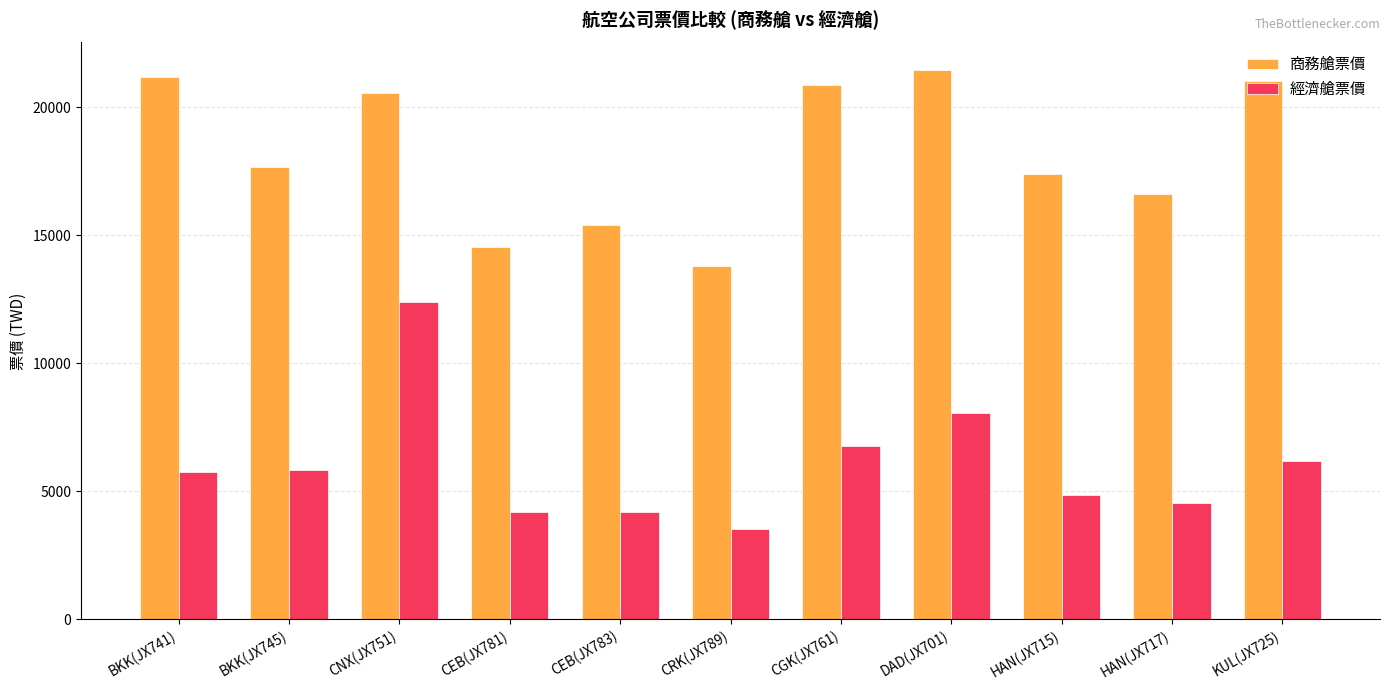

What is the maximum value shown in the chart?

21455